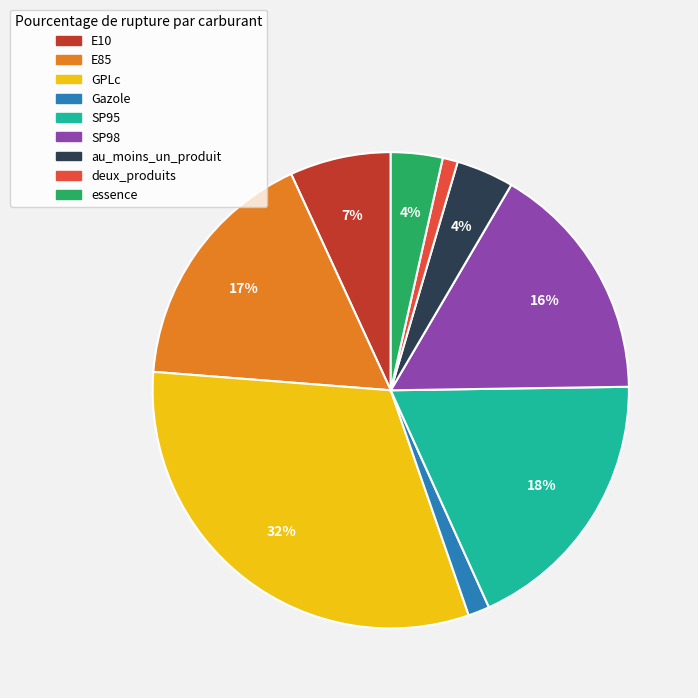

Is it true that E85 is 6% of the pie?

False